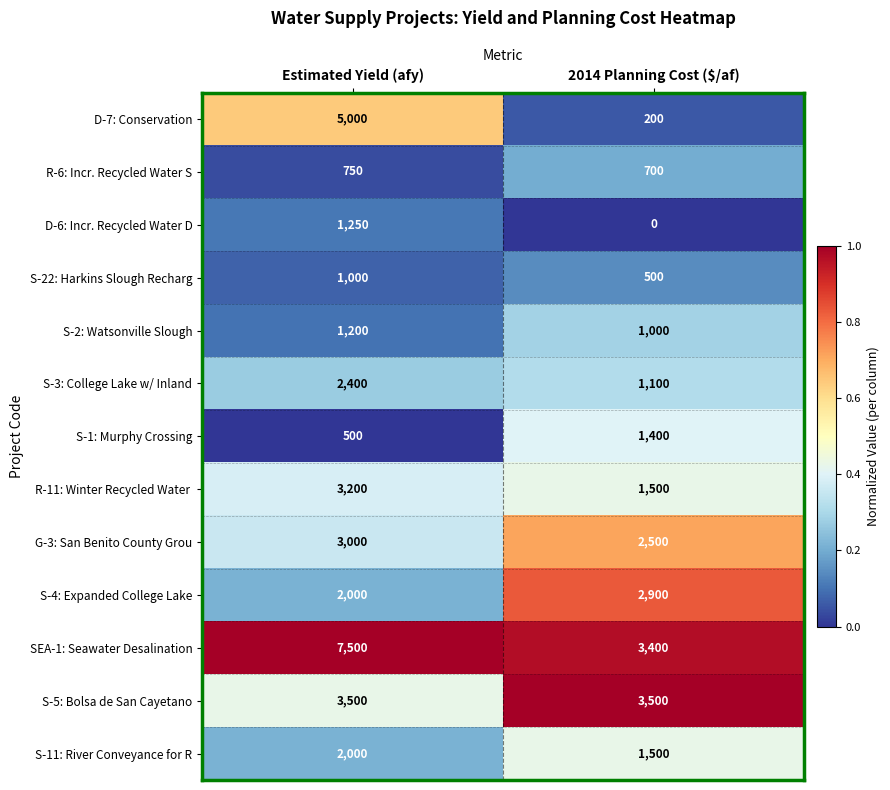

What is the difference between the maximum and minimum values in the S-11: River Conveyance for R series?

500